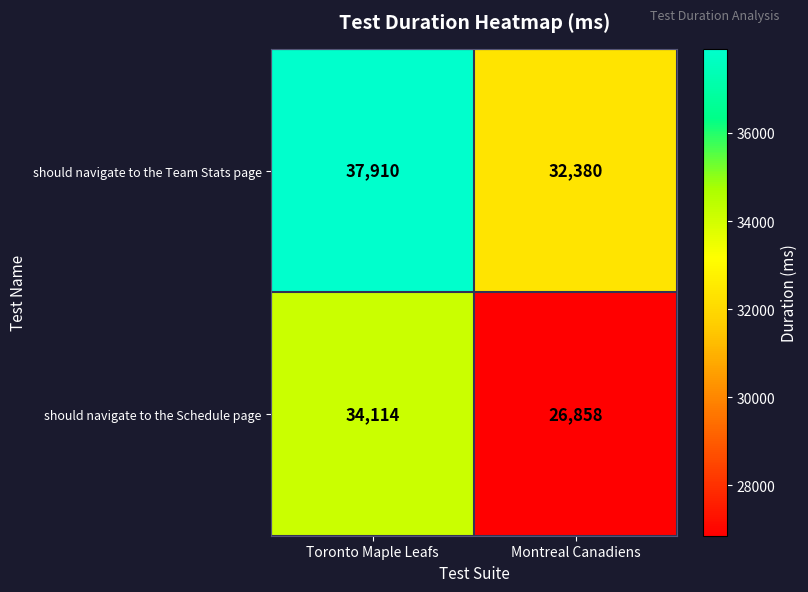

Between Toronto Maple Leafs and Montreal Canadiens, which series saw the biggest shift?

should navigate to the Schedule page